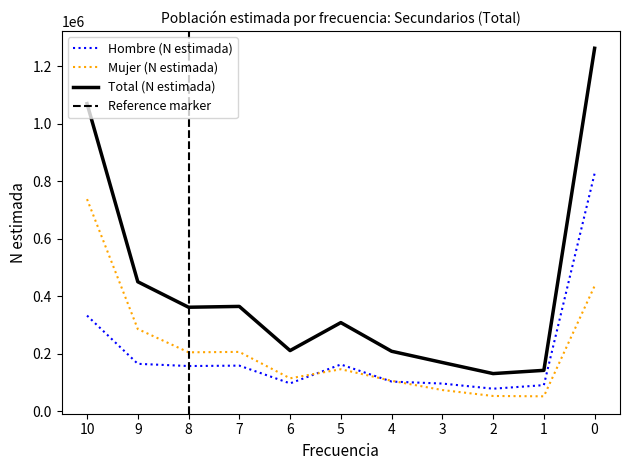

How many series are shown in this chart?

3